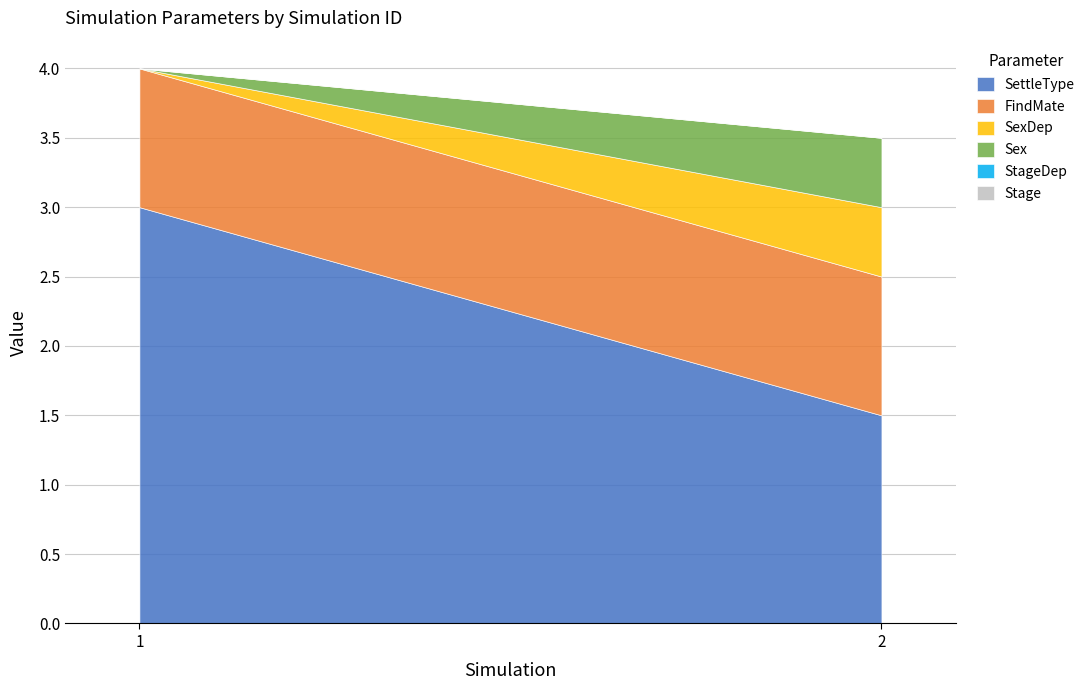

How many lines are shown in the chart?

6